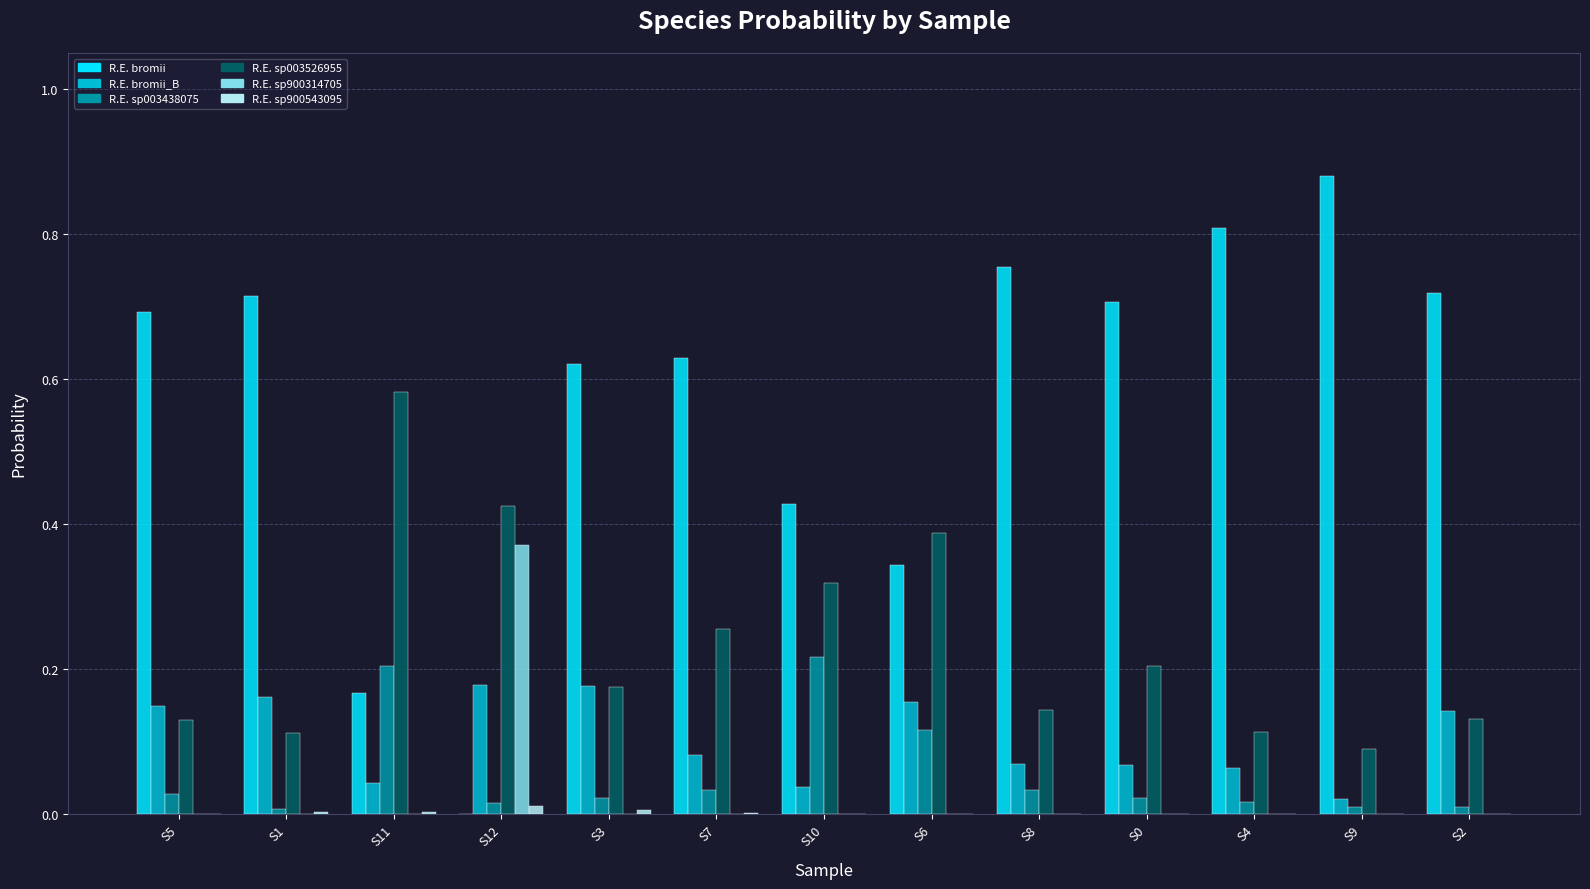

Which category has the highest value across all series?

S9